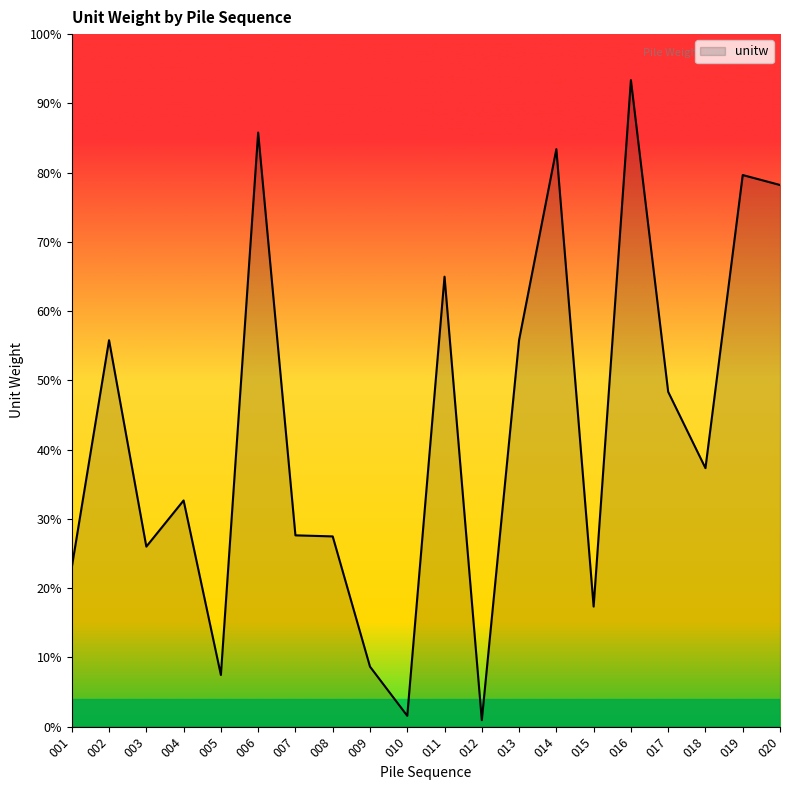

How many points are higher than both their immediate neighbors (excluding endpoints)?

7